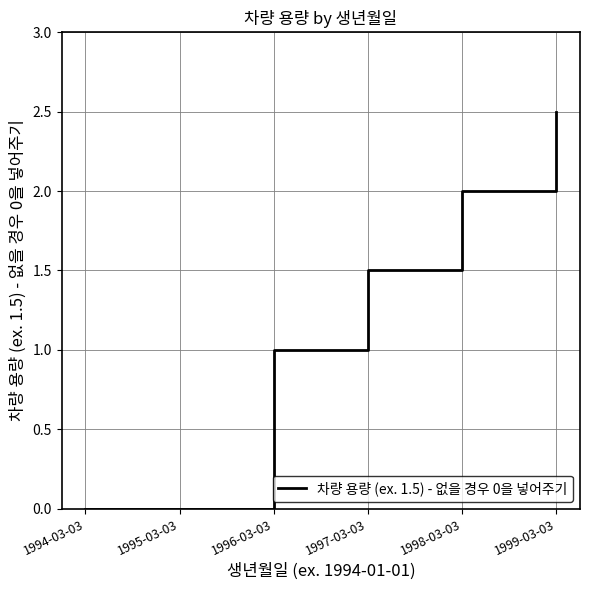

Is it true that the value at 1994-03-03 is -1.6?

False